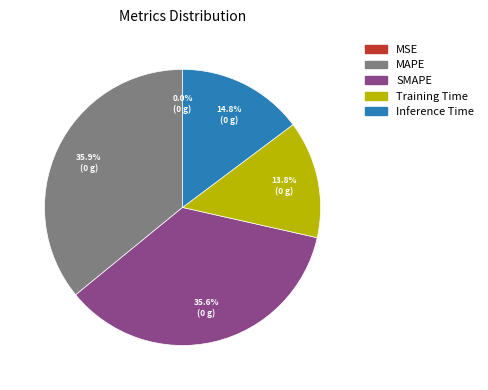

Combined, what portion of the pie is Inference Time and SMAPE?

50.3%